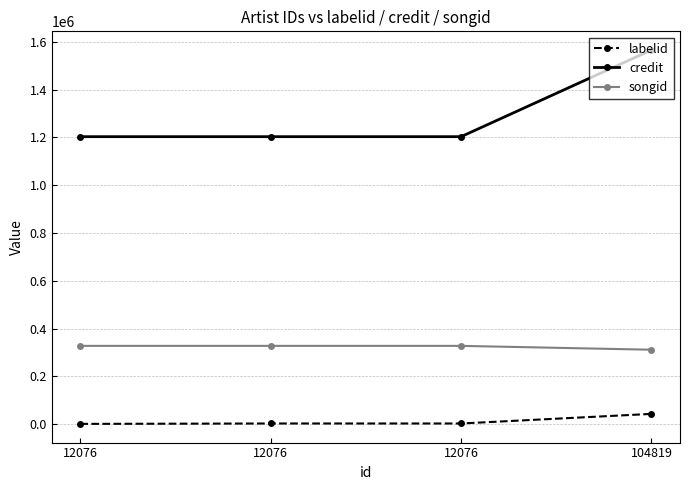

Is the value of credit at 12076 greater than the value of songid at 12076?

Yes